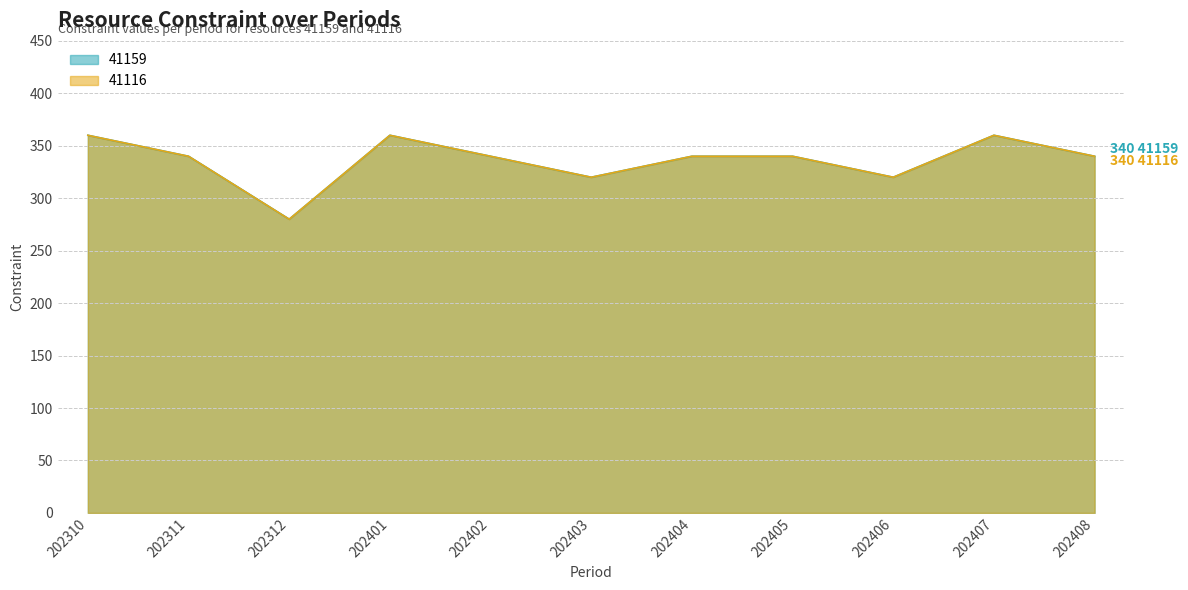

At which category does 41159 reach its first local valley?

202312